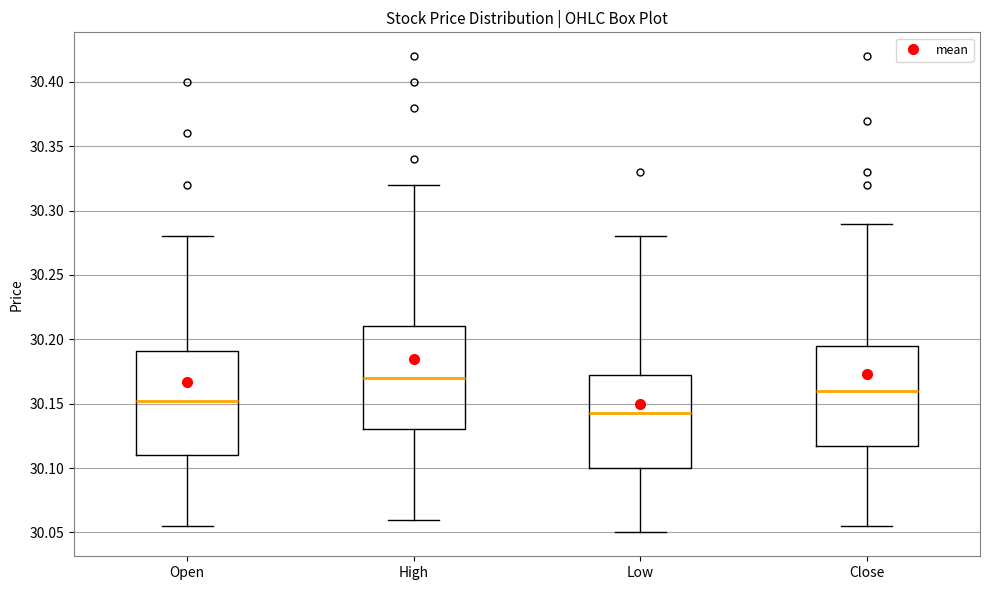

Reading left to right, read every box against the y-axis: the position of its median line, the range the box covers, and the ends of its whiskers. The values are not printed on the chart, so give them approximately, as read against the axis.

Open: median 30.155, box 30.110 to 30.190, whiskers 30.055 to 30.280
High: median 30.170, box 30.130 to 30.210, whiskers 30.060 to 30.320
Low: median 30.145, box 30.100 to 30.175, whiskers 30.050 to 30.280
Close: median 30.160, box 30.120 to 30.195, whiskers 30.055 to 30.290